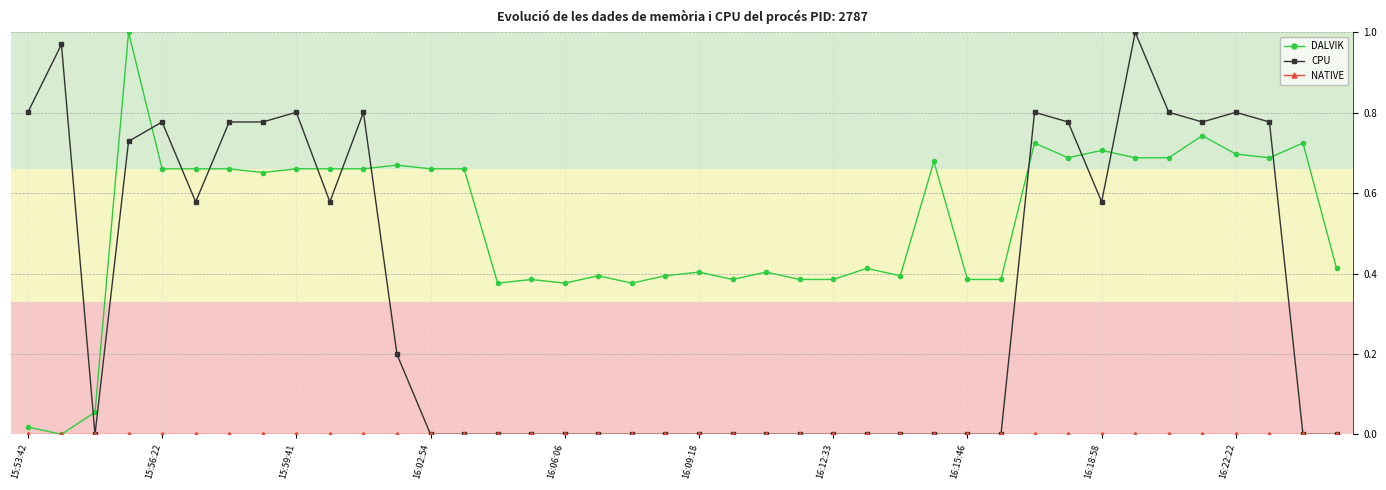

True or false: DALVIK and CPU intersect in this chart.

True